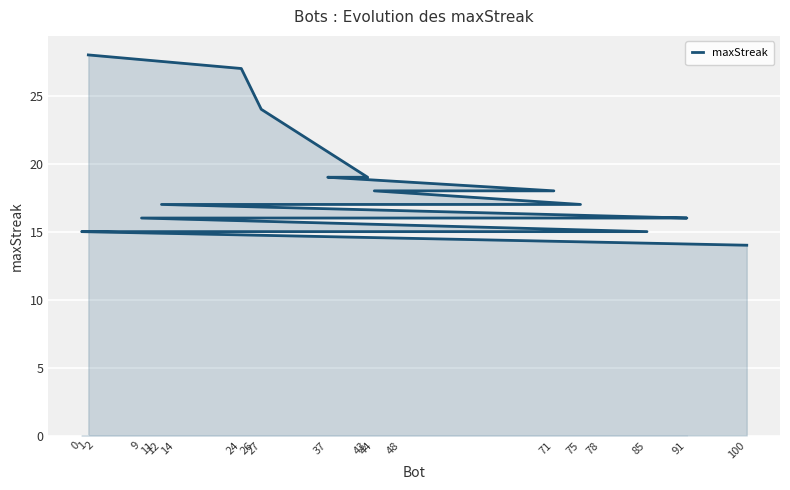

What is the maximum value shown in the chart?

28